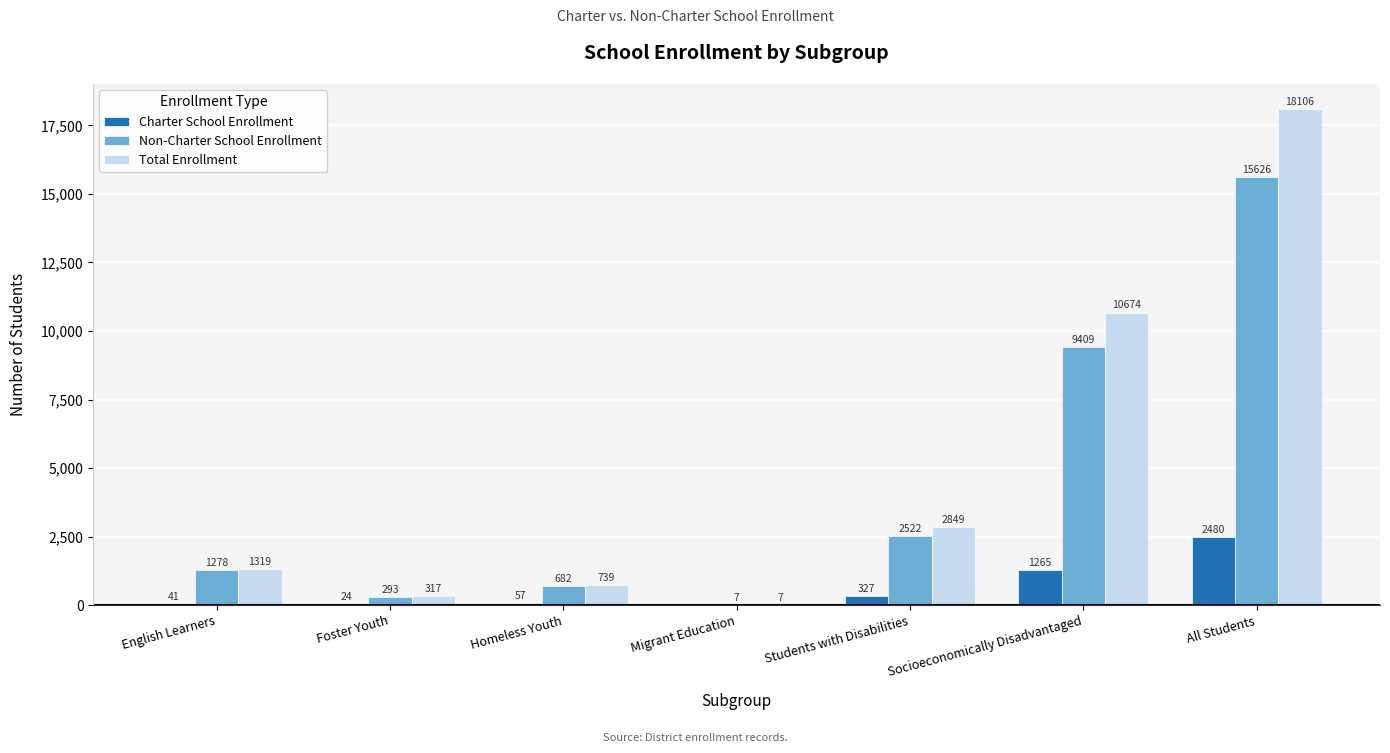

At which label does Charter School Enrollment reach its peak?

All Students